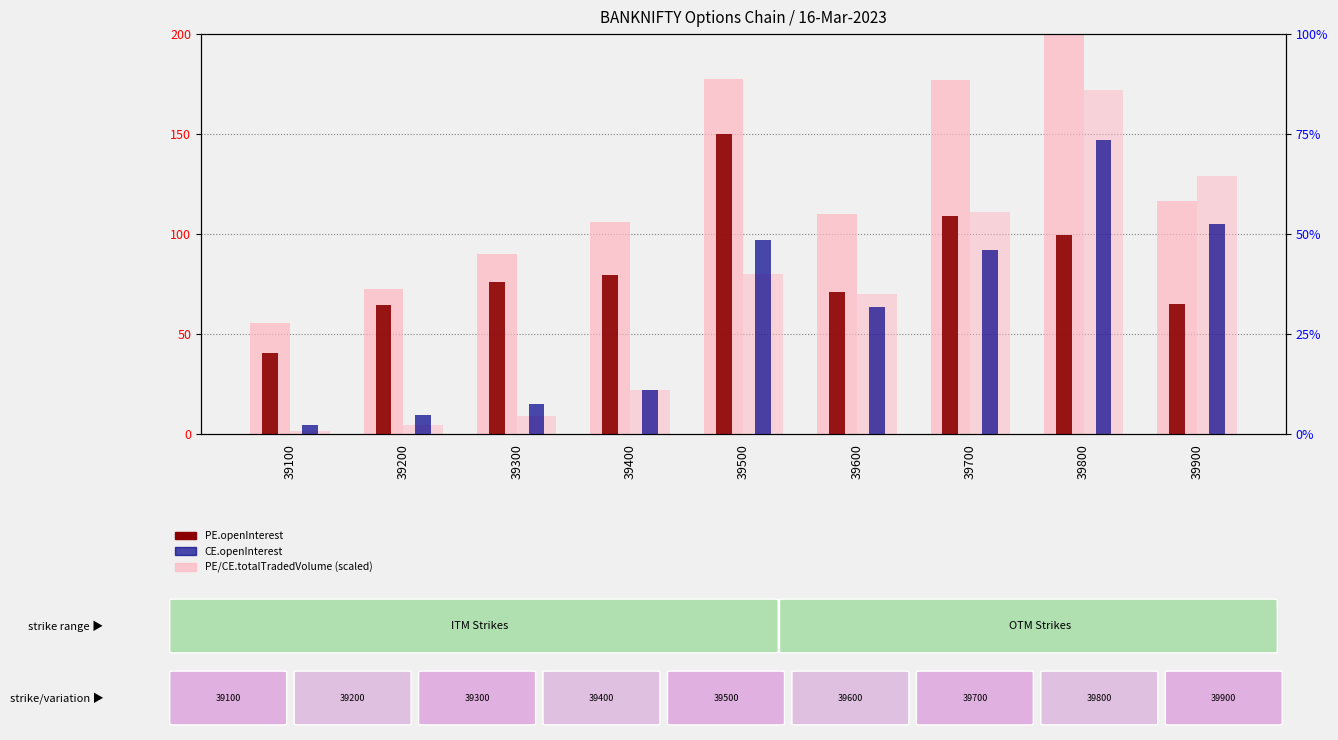

List the labels in order of CE.totalTradedVolume (scaled) value, largest first.

39800, 39900, 39700, 39500, 39600, 39400, 39300, 39200, 39100